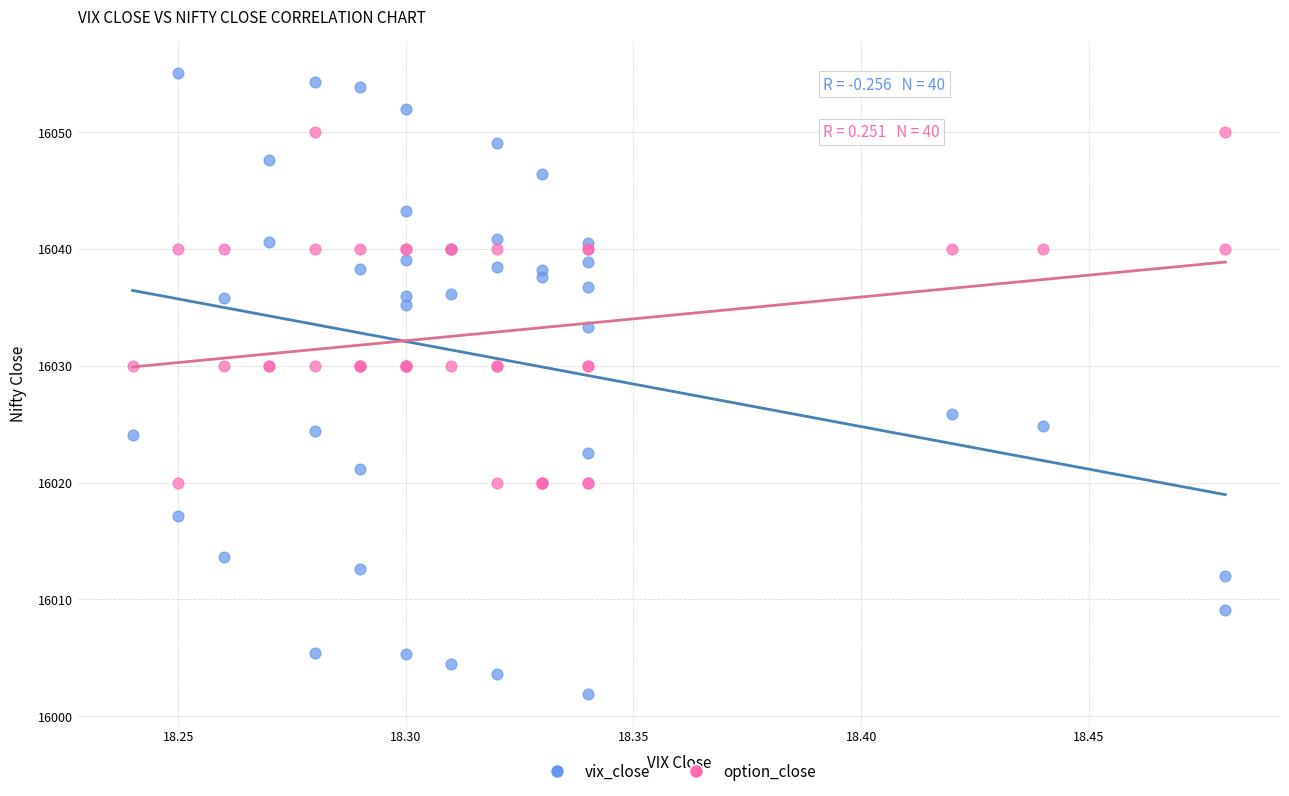

Which series contains the highest Y value?

vix_close